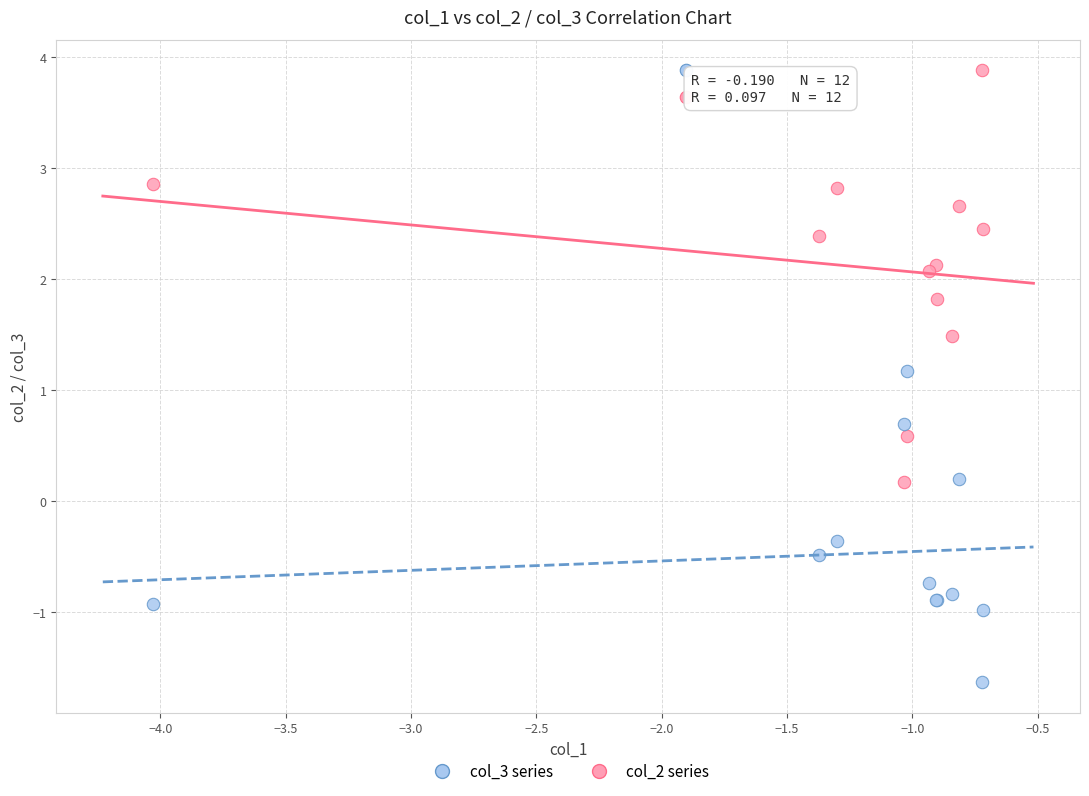

Which series contains the lowest Y value?

col_3 series